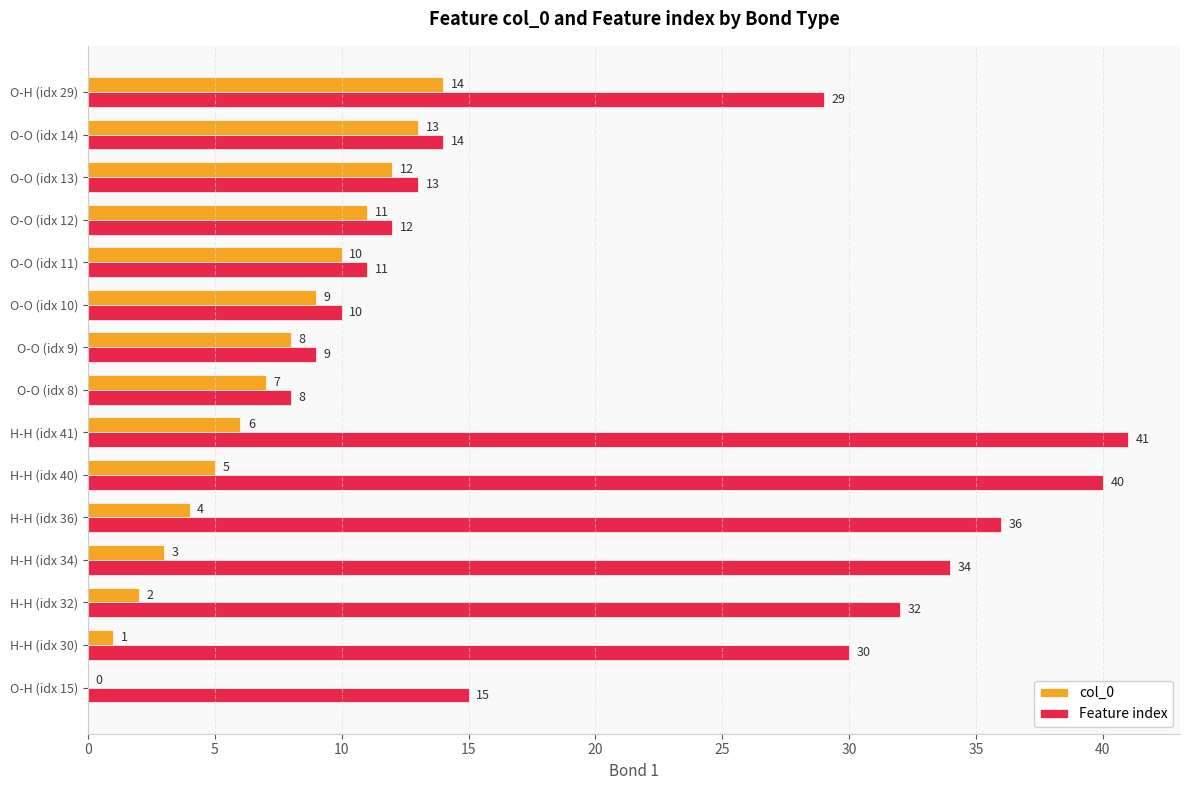

At which category is the sum across all series the highest?

H-H (idx 41)